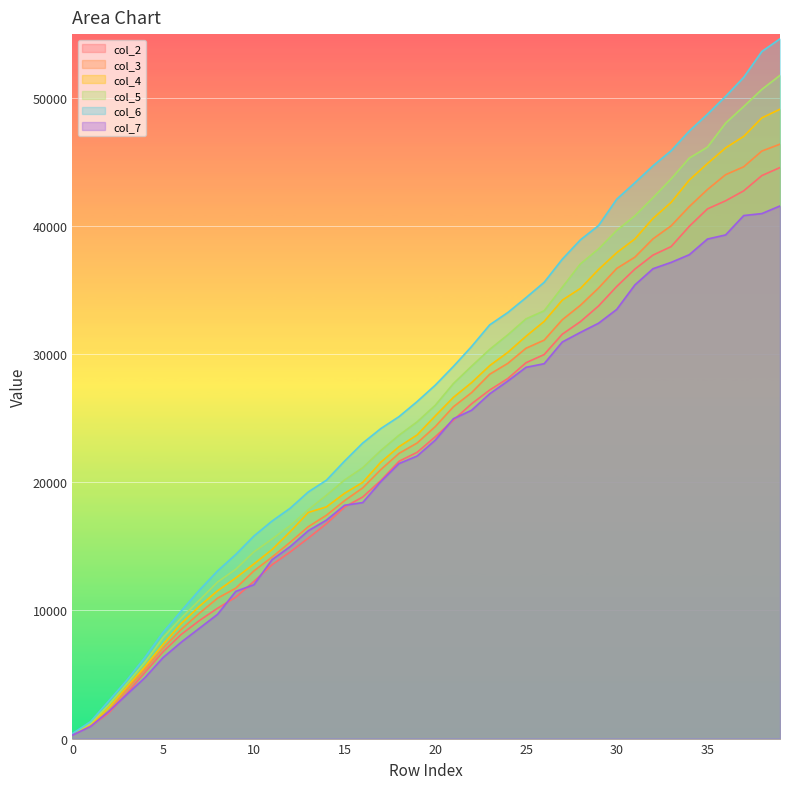

At which category is the sum across all series the highest?

39